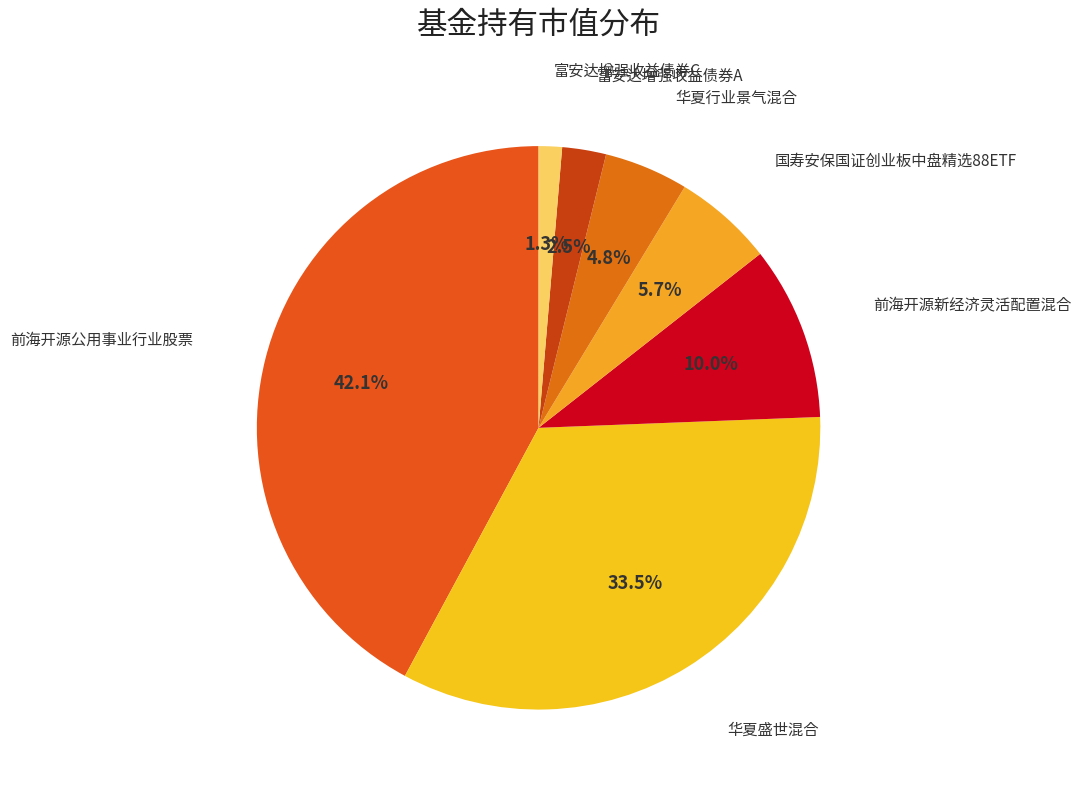

To the nearest percent, what is the difference between the largest and smallest slice percentages?

41%